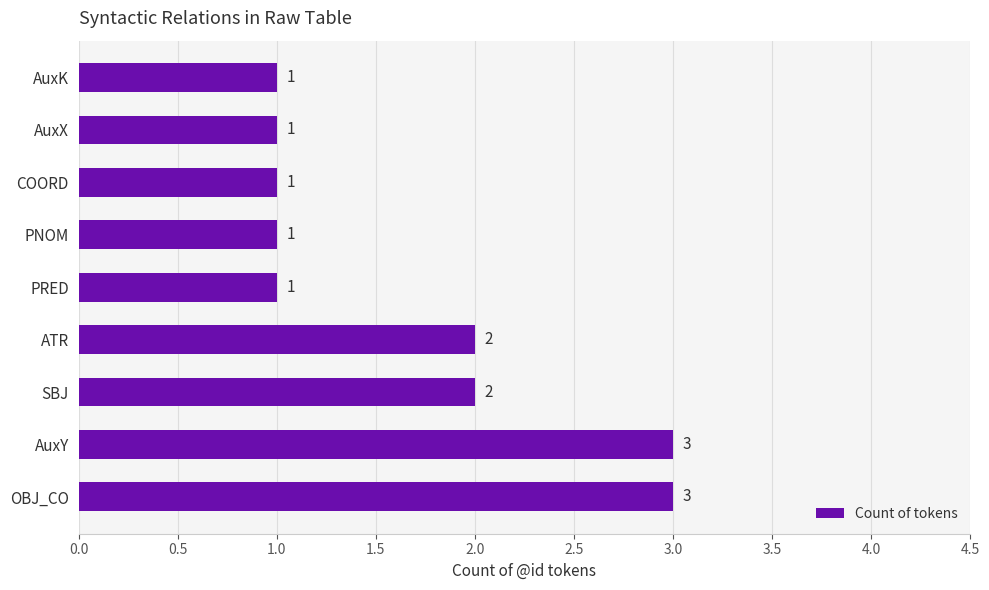

Between OBJ_CO and PRED, which is larger?

OBJ_CO